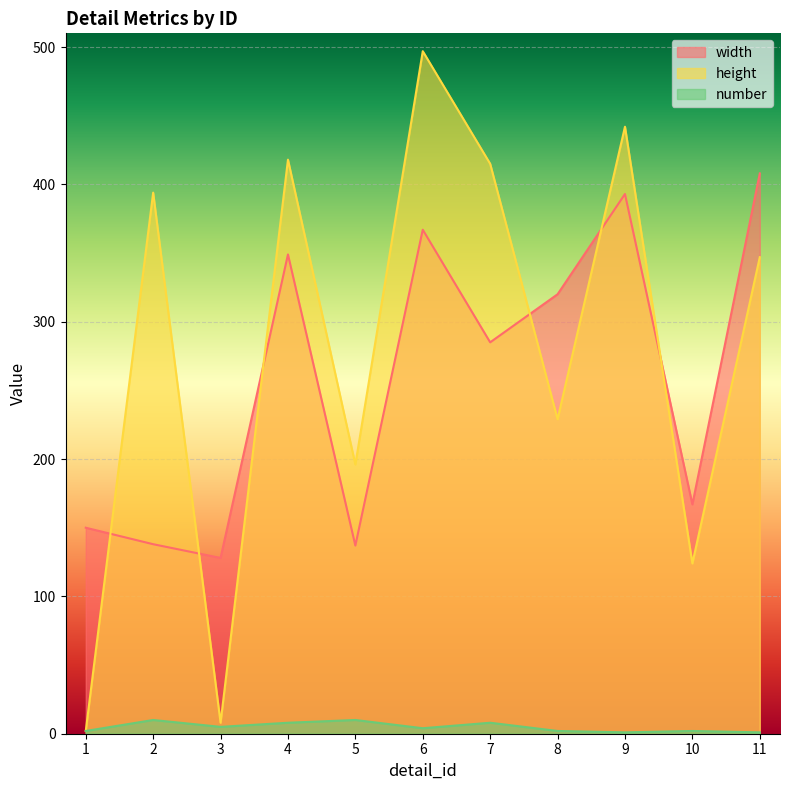

The width series shows 320 at 8. True or false?

True